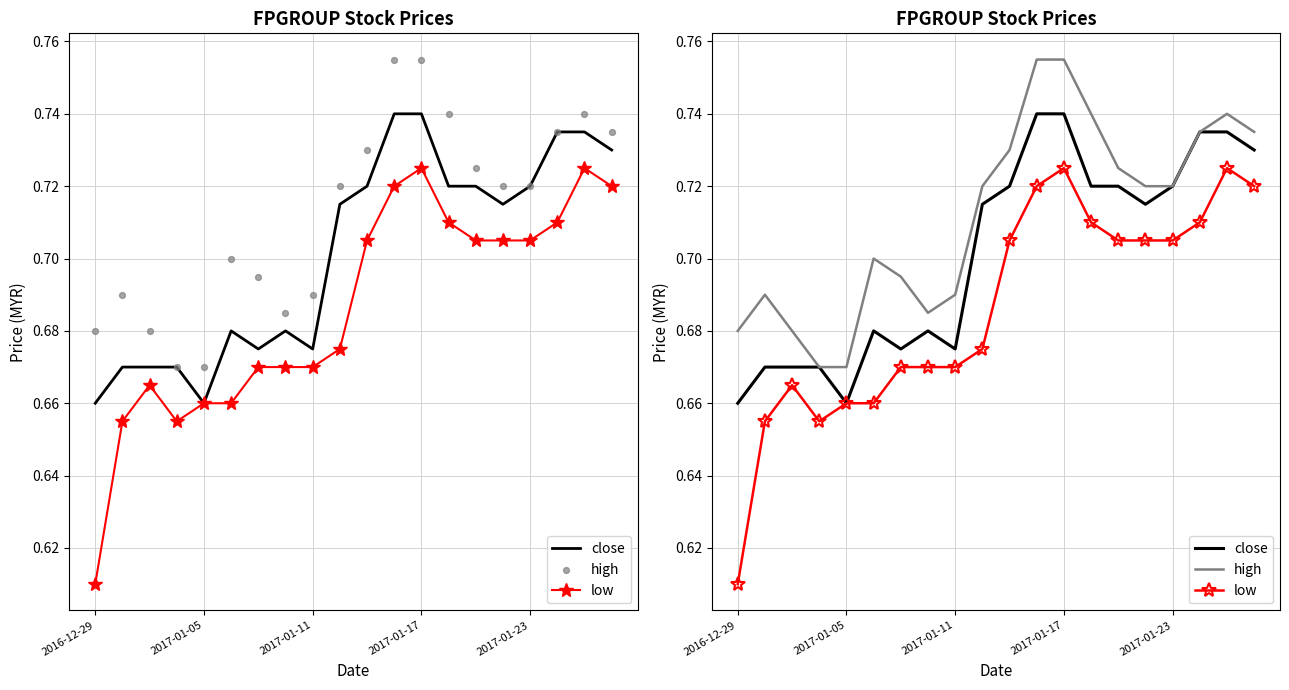

Which series contains the highest Y value?

high